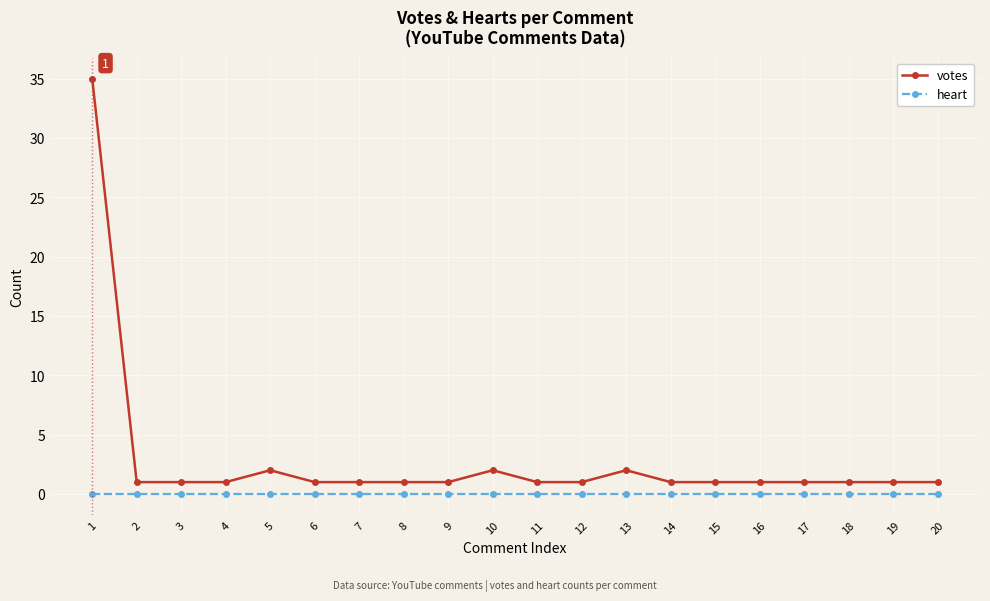

At which category is the sum across all series the highest?

1